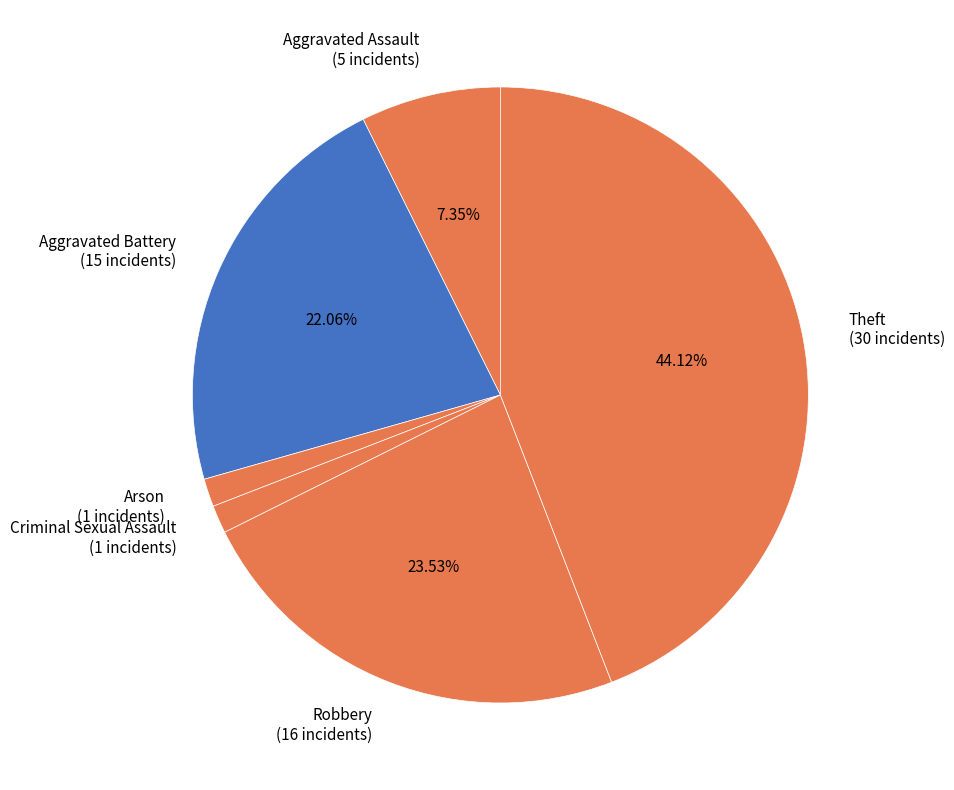

What is the largest slice in the pie chart?

Theft